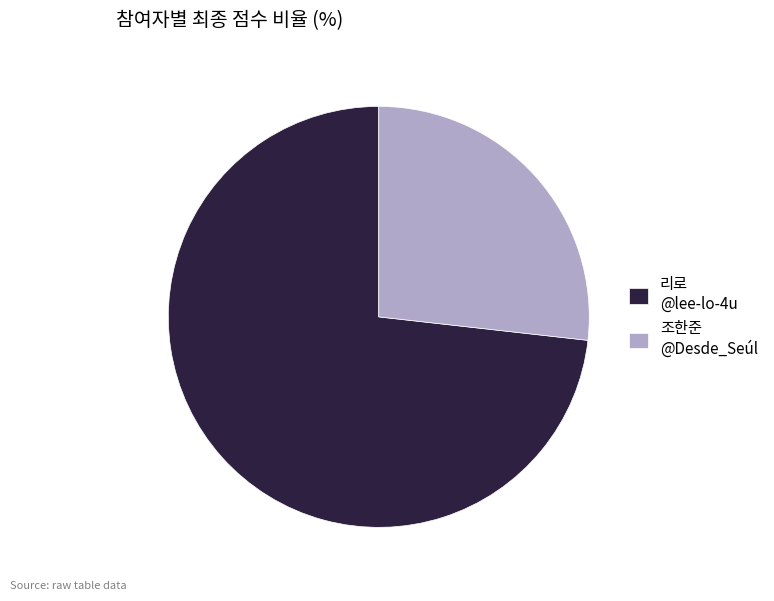

Does any single category account for the majority?

Yes